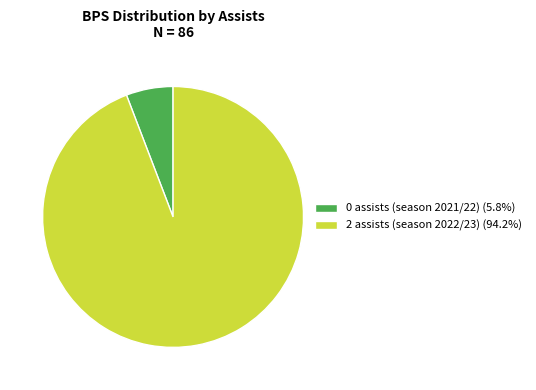

Do 0 assists (season 2021/22) (5.8%) and 2 assists (season 2022/23) (94.2%) together represent more than half of the pie?

Yes